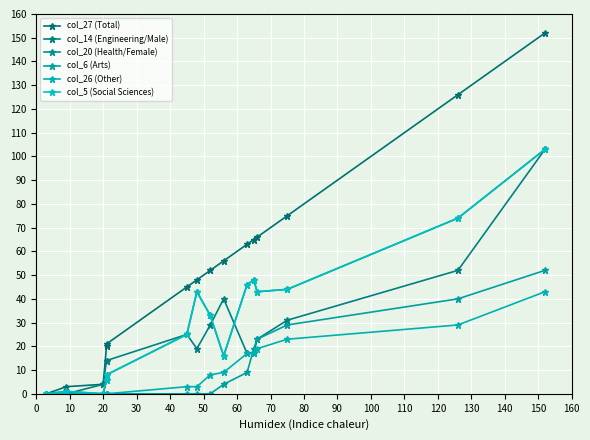

What is the label of the 9th point from the left?

70